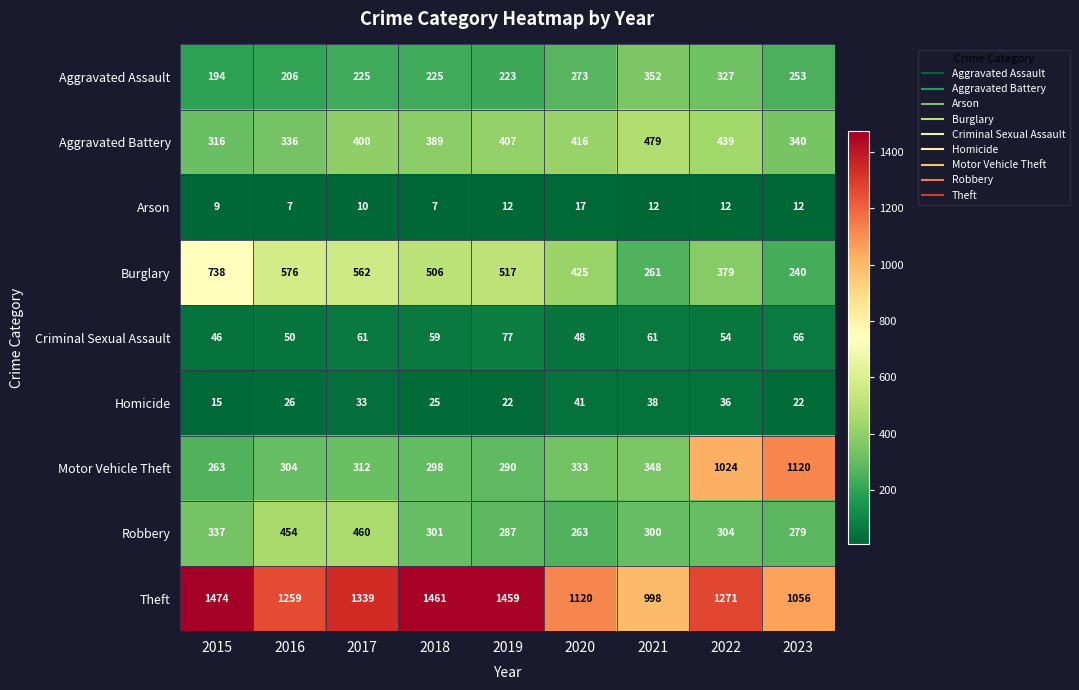

What is the average value of the Motor Vehicle Theft series?

477